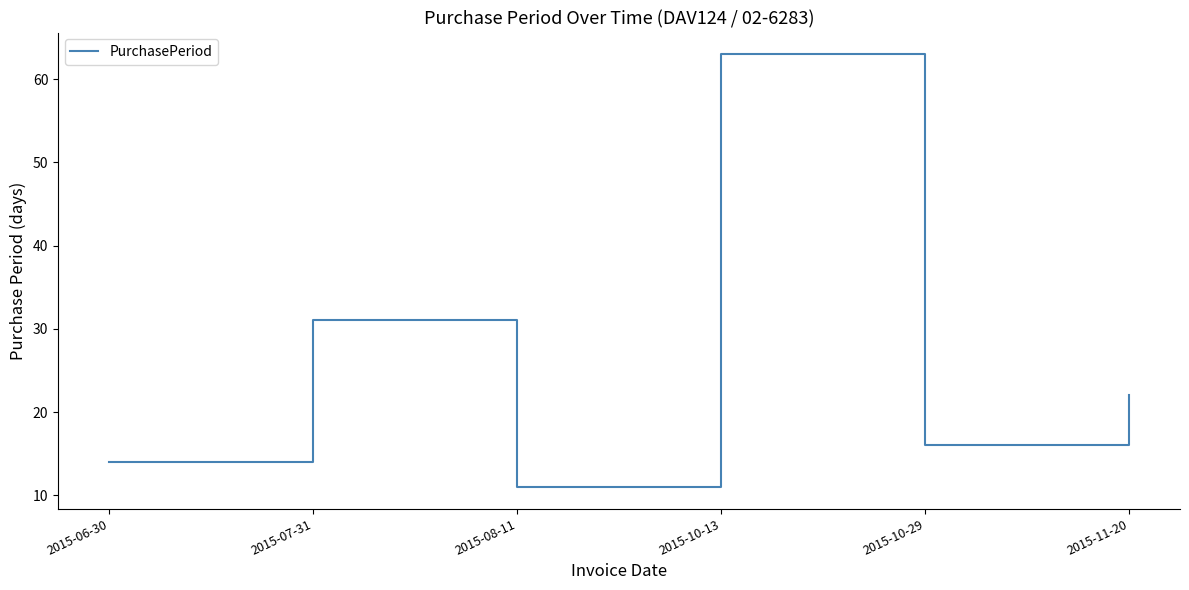

What is the change in value from 2015-06-30 to 2015-10-29?

+2